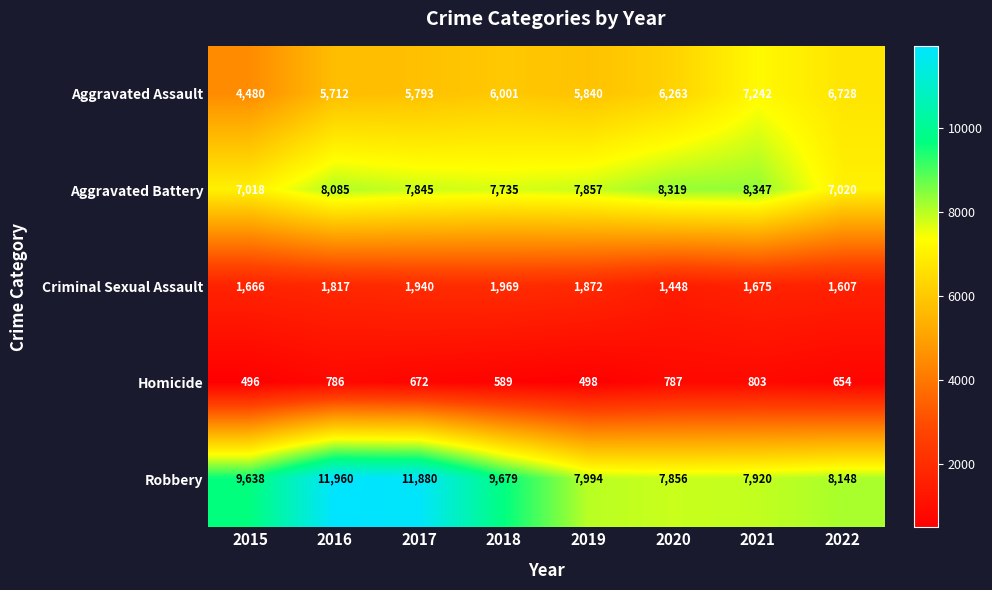

What is the average value of the Aggravated Assault series?

6007